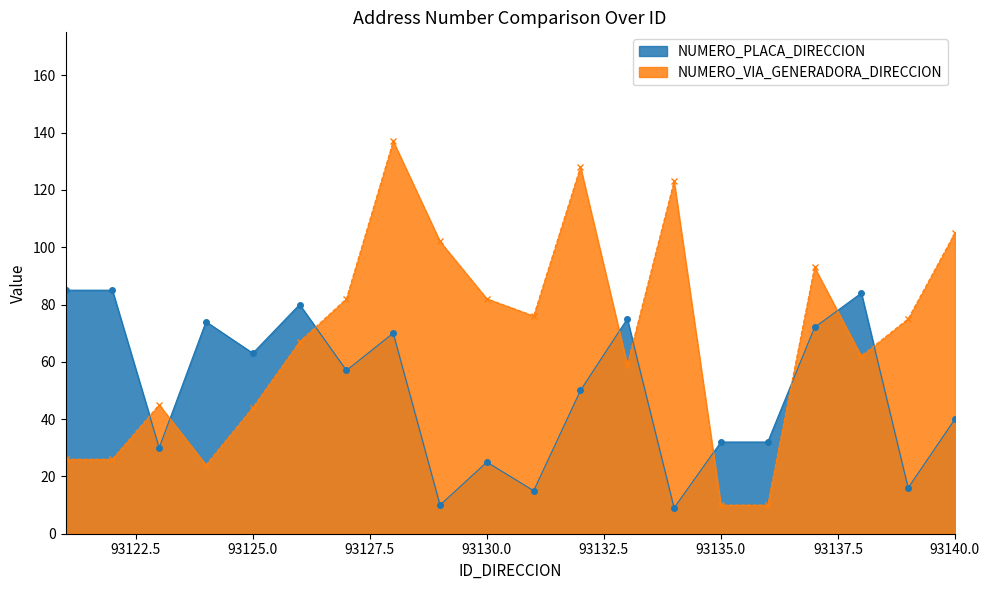

True or false: NUMERO_PLACA_DIRECCION has more than 2 interior local peaks.

True